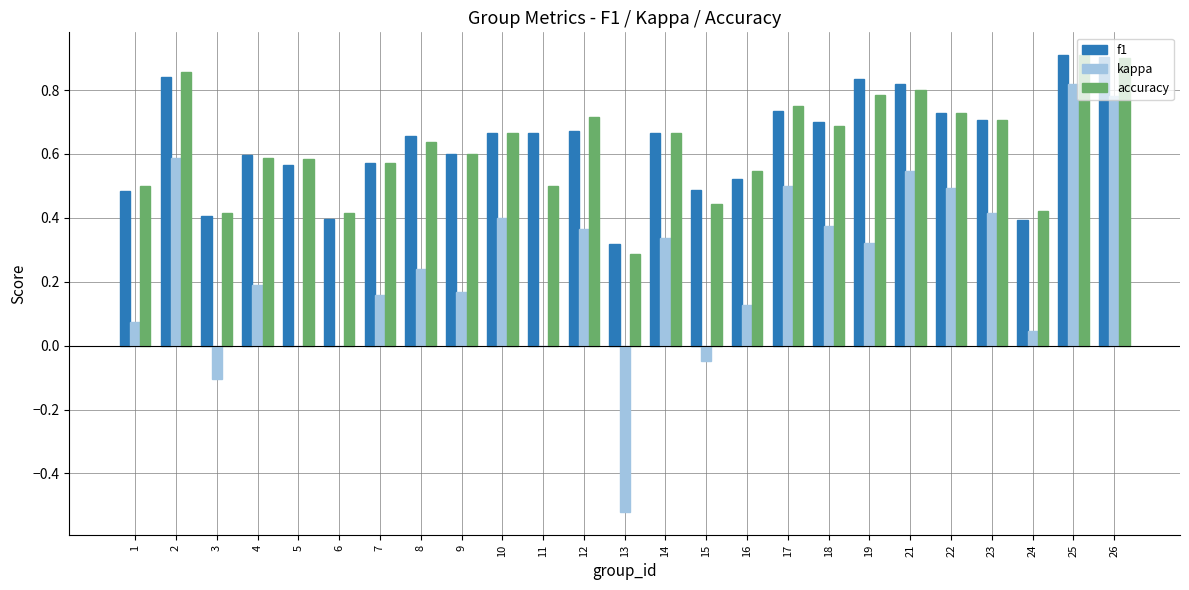

Which series has the widest spread of values?

kappa